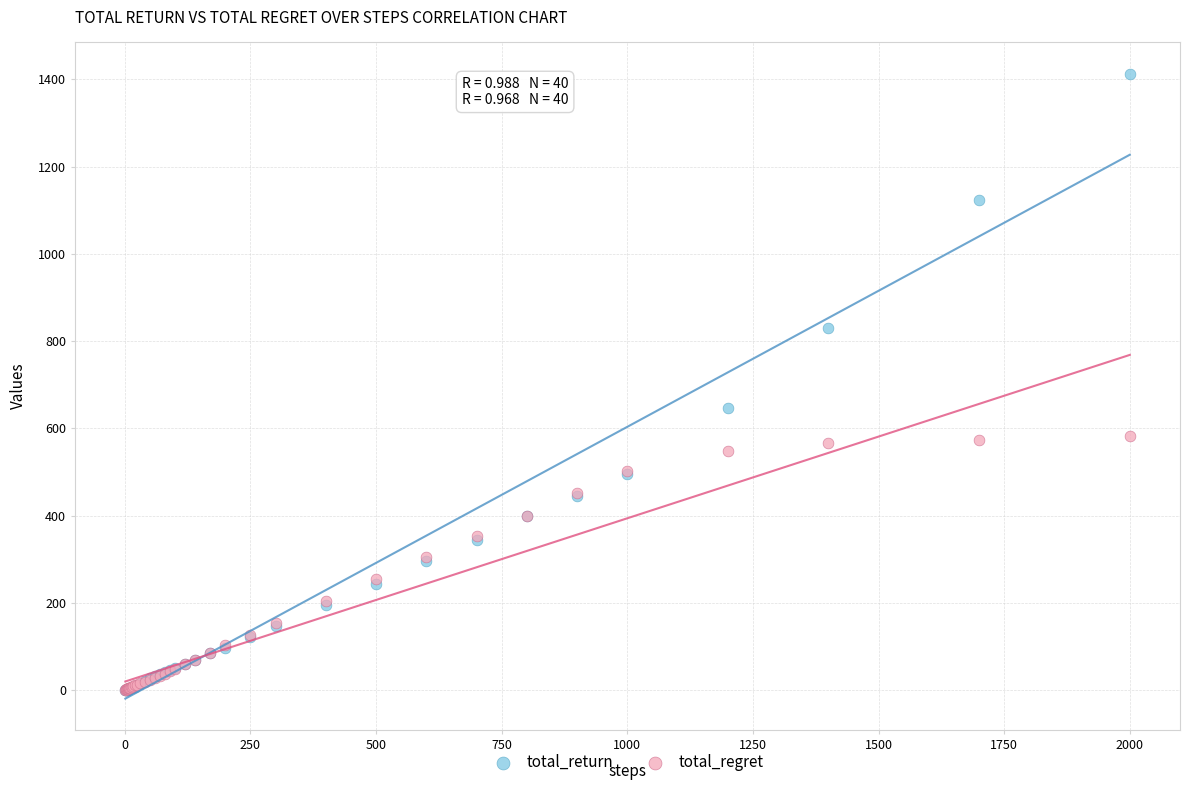

In the total_return series, what Y value is closest to 706?

647.6